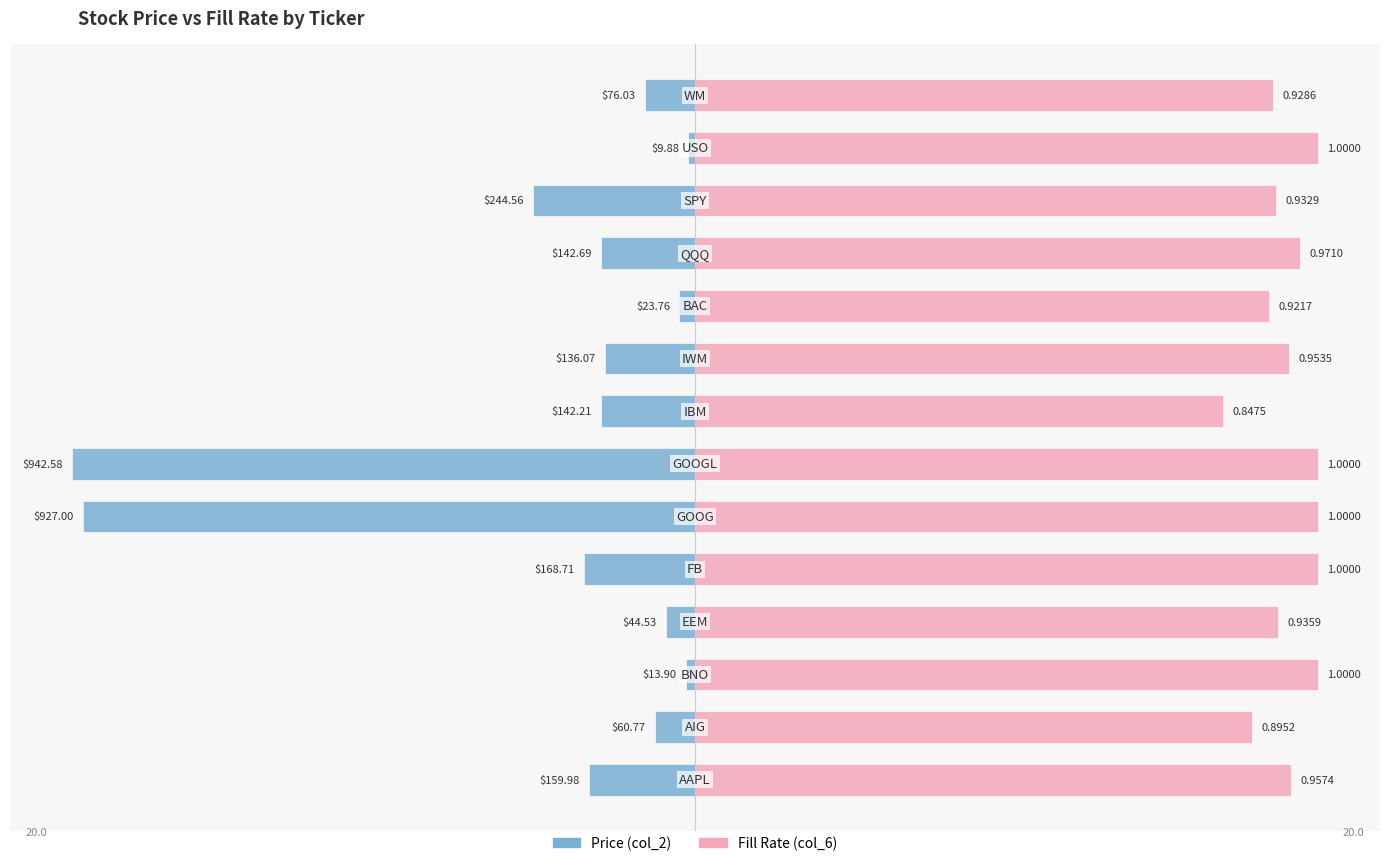

The Fill Rate (col_6) series shows 26.5 at 13. True or false?

False